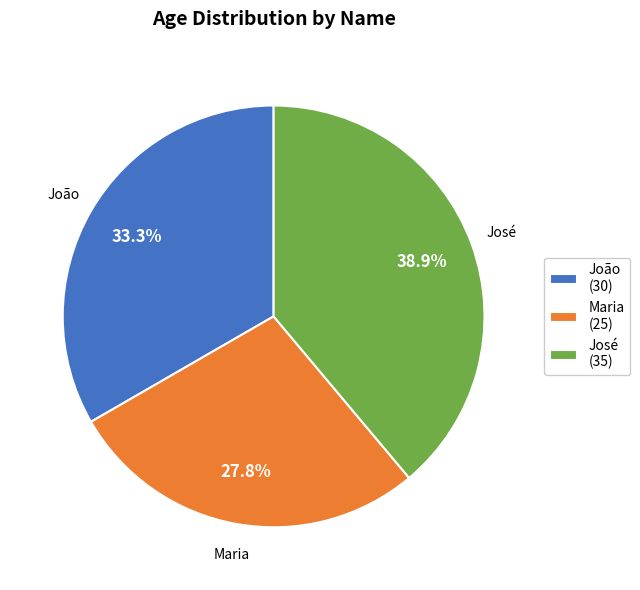

Between Maria and José, which is larger?

José